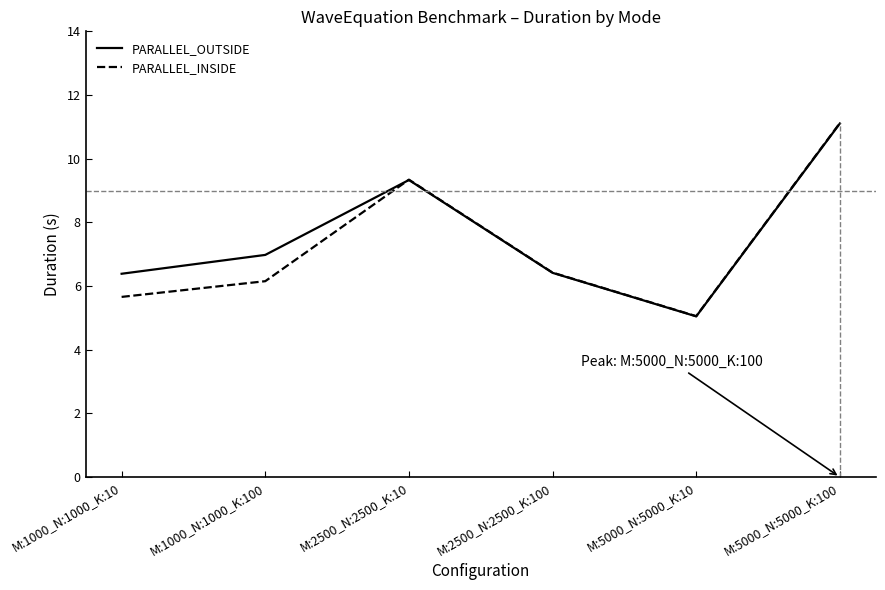

The PARALLEL_OUTSIDE series shows 7.7 at M:5000_N:5000_K:10. True or false?

False